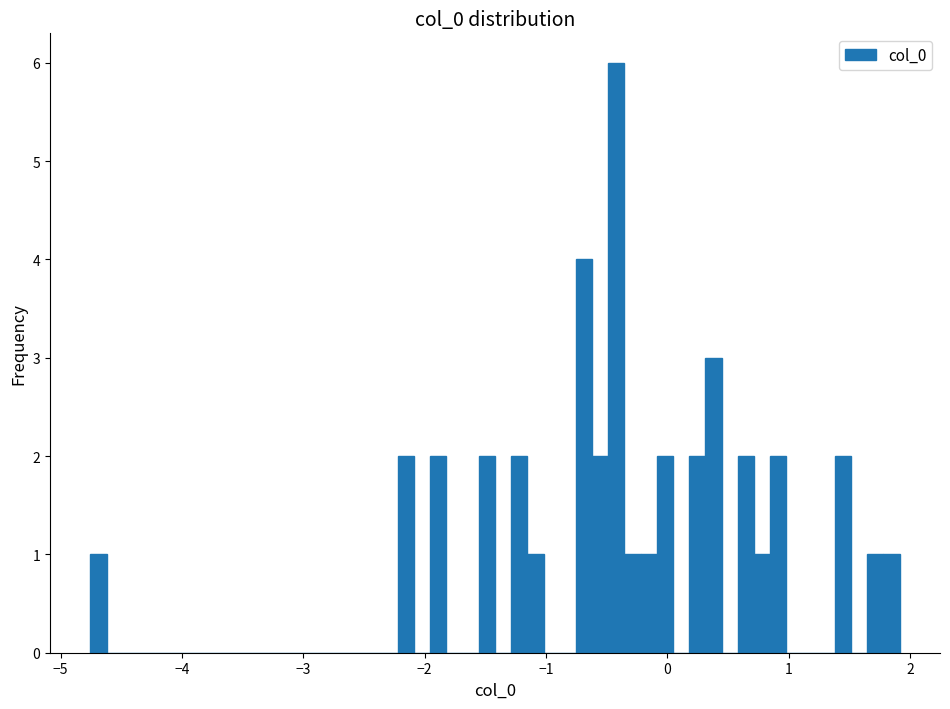

Around what value on the x-axis is the tallest bar? Give the approximate position of its centre, as read against the axis.

-0.4